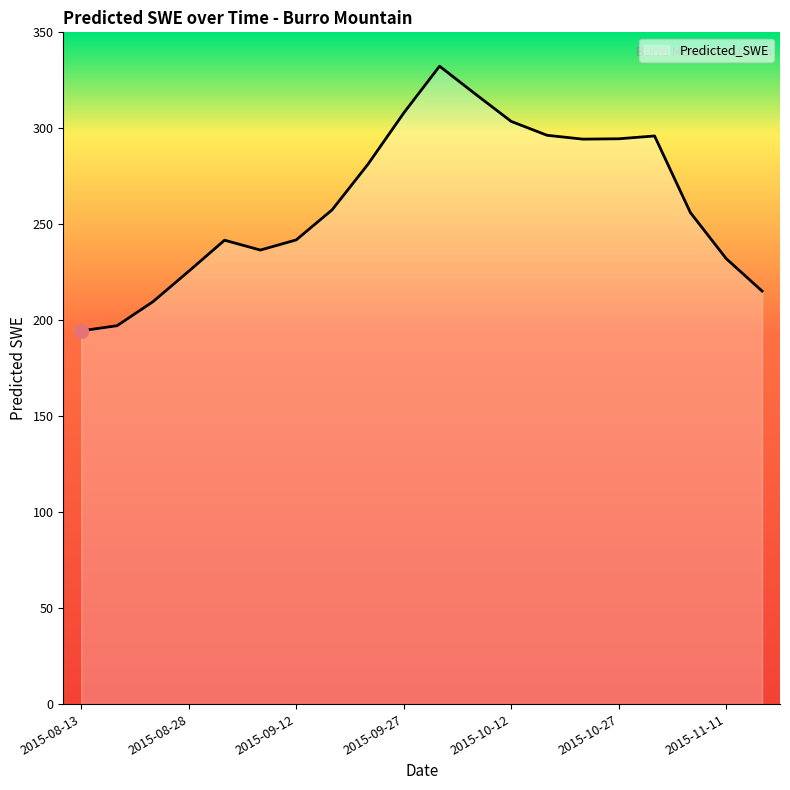

What is the difference between the maximum and minimum values?

137.9